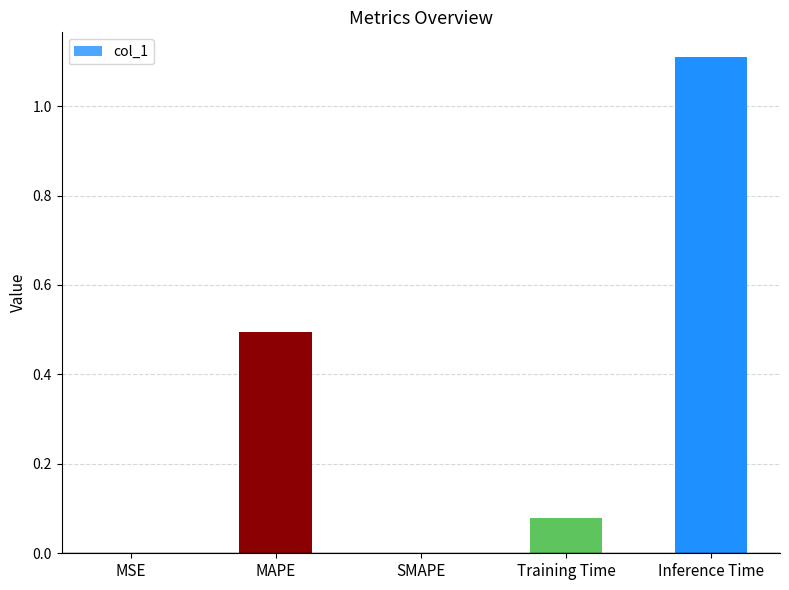

Between Training Time and MSE, which is larger?

Training Time